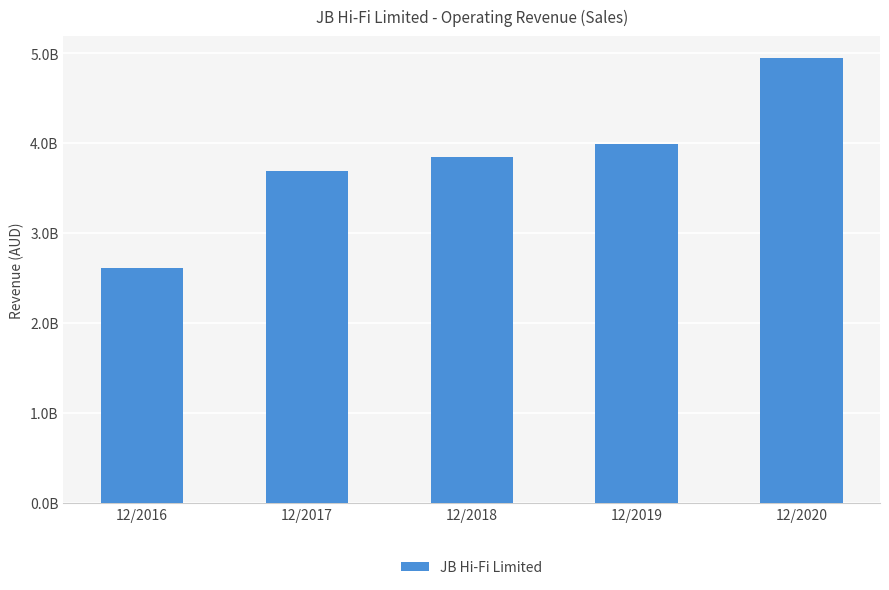

What is the change in value from 12/2016 to 12/2019?

+1379000000